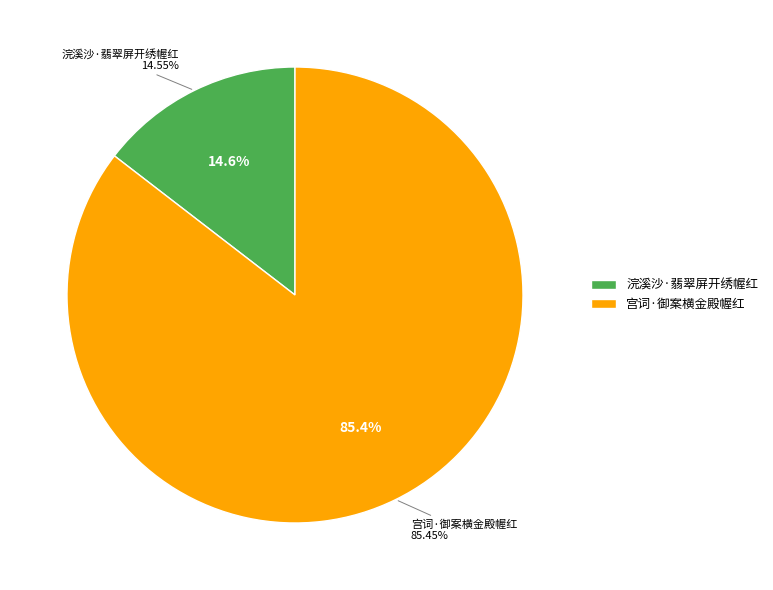

Is it true that 宫词·御案横金殿幄红 is 95% of the pie?

False